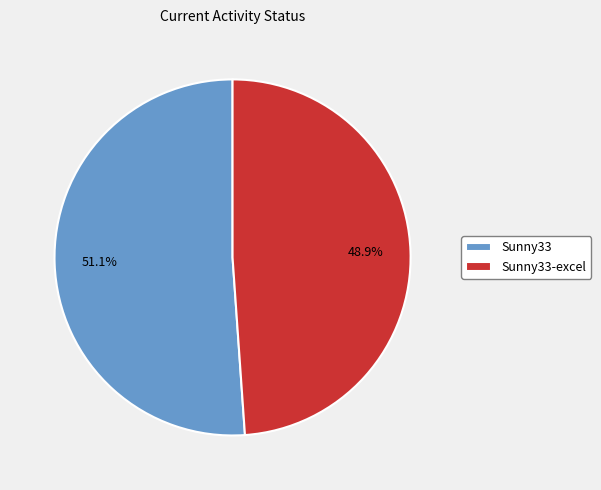

The Sunny33-excel slice represents 60% of the pie. True or false?

False